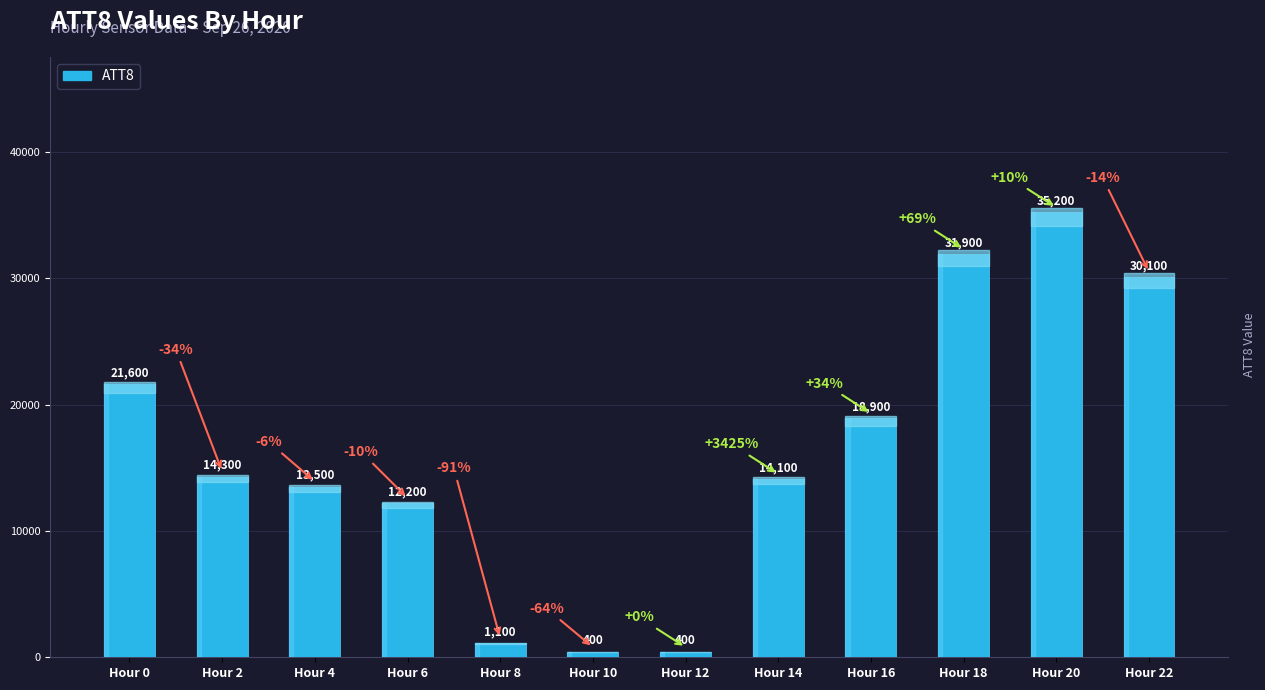

Reading left to right, transcribe all the data shown in this chart.

21600	14300	13500	12200	1100	400	400	14100	18900	31900	35200	30100